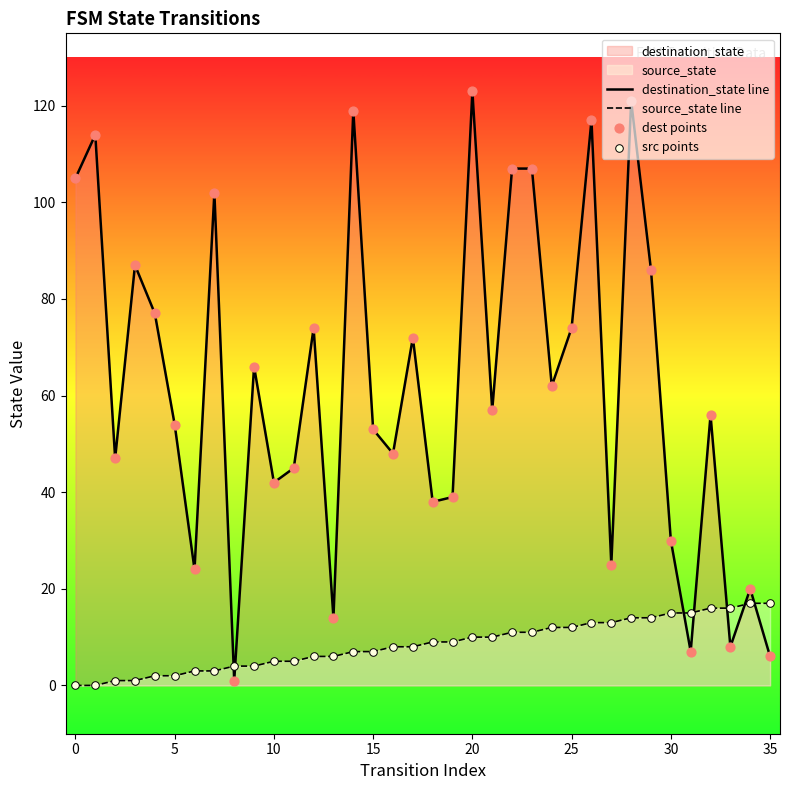

Which series has the largest total across all categories?

destination_state line